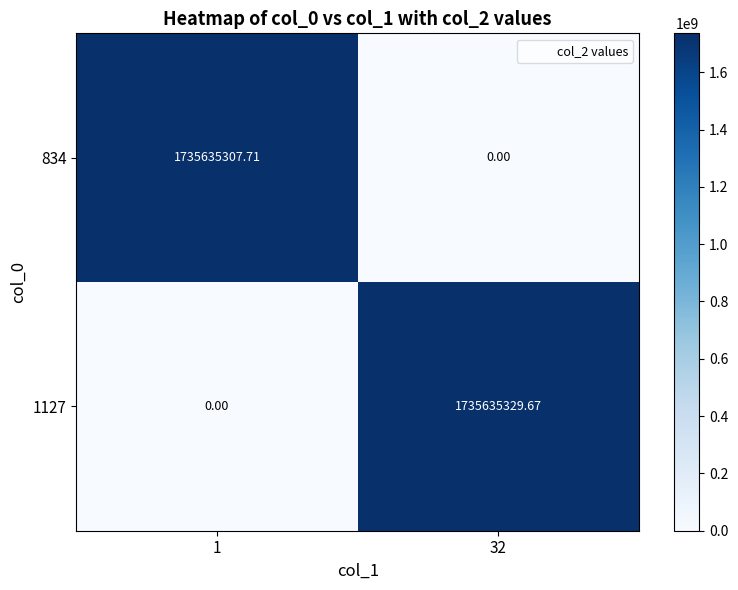

How many data points in 1127 are less than 1735635329?

1